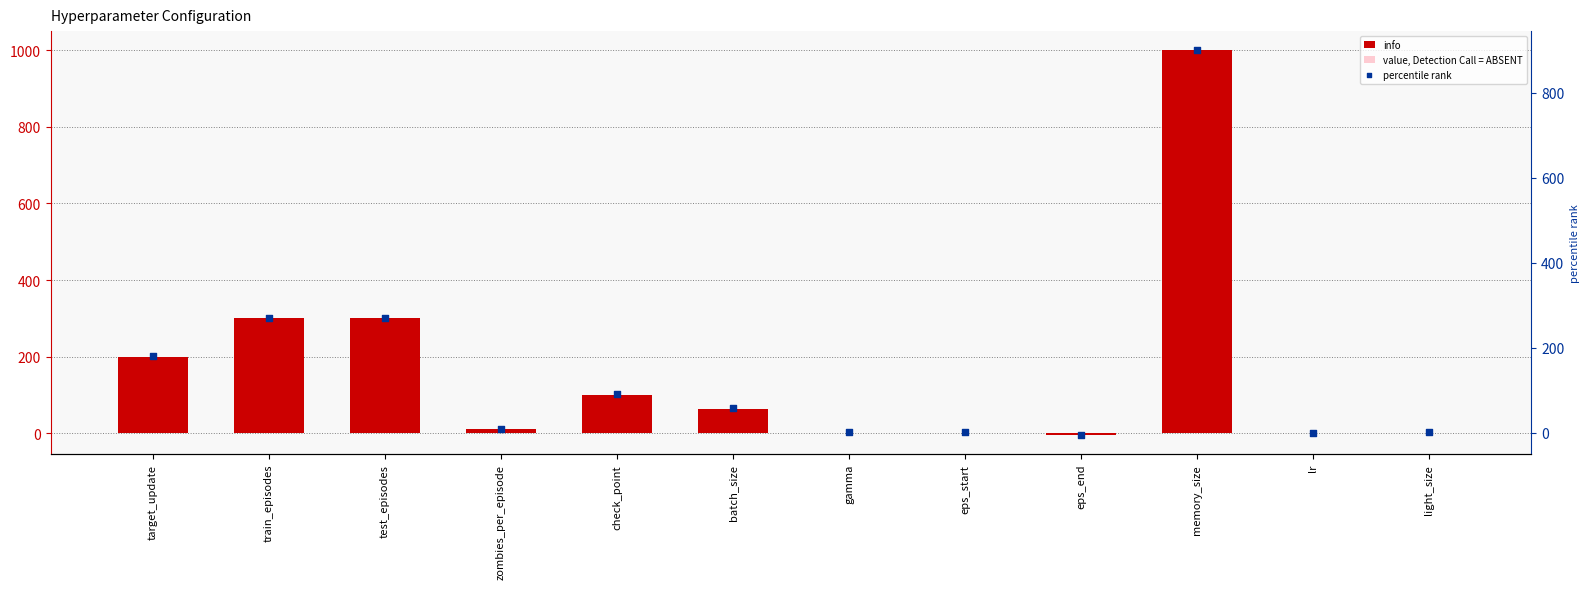

Which series has the widest spread of Y values?

info